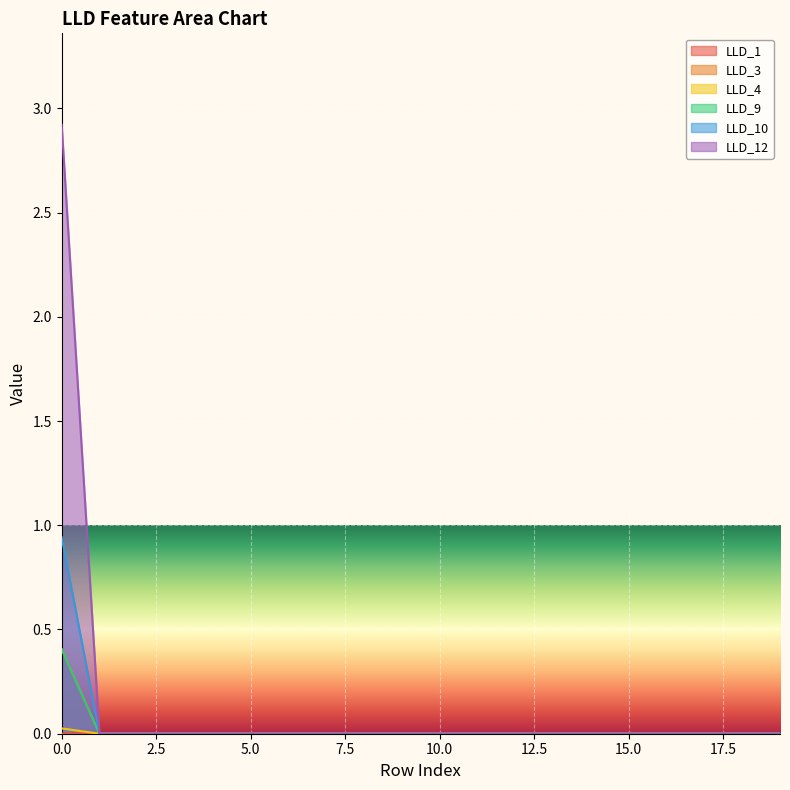

How many lines are shown in the chart?

6